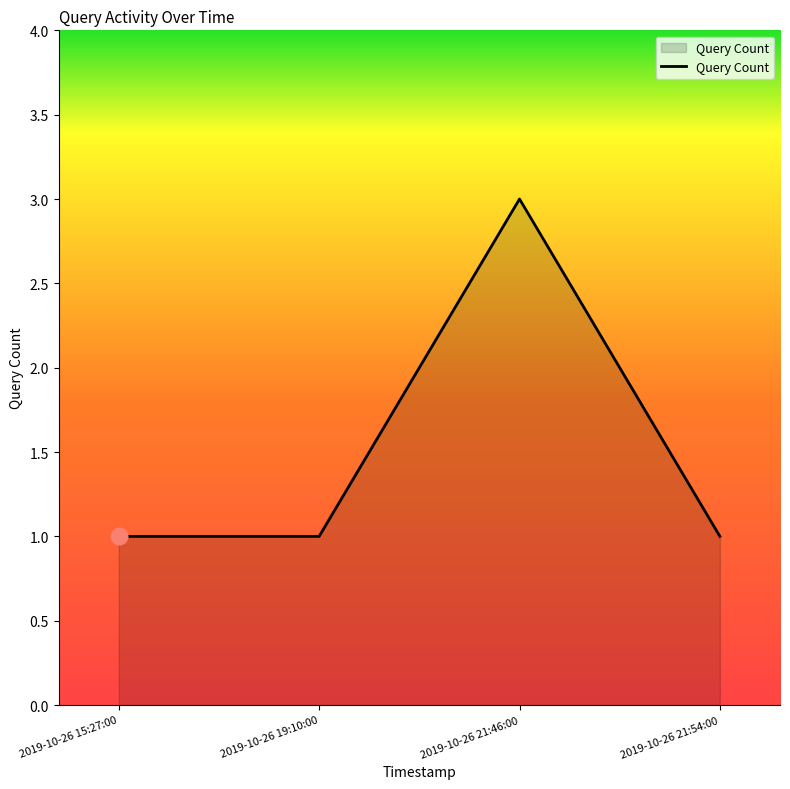

Reading left to right, what are all the values shown in this chart?

2019-10-26 15:27:00=1	2019-10-26 19:10:00=1	2019-10-26 21:46:00=3	2019-10-26 21:54:00=1